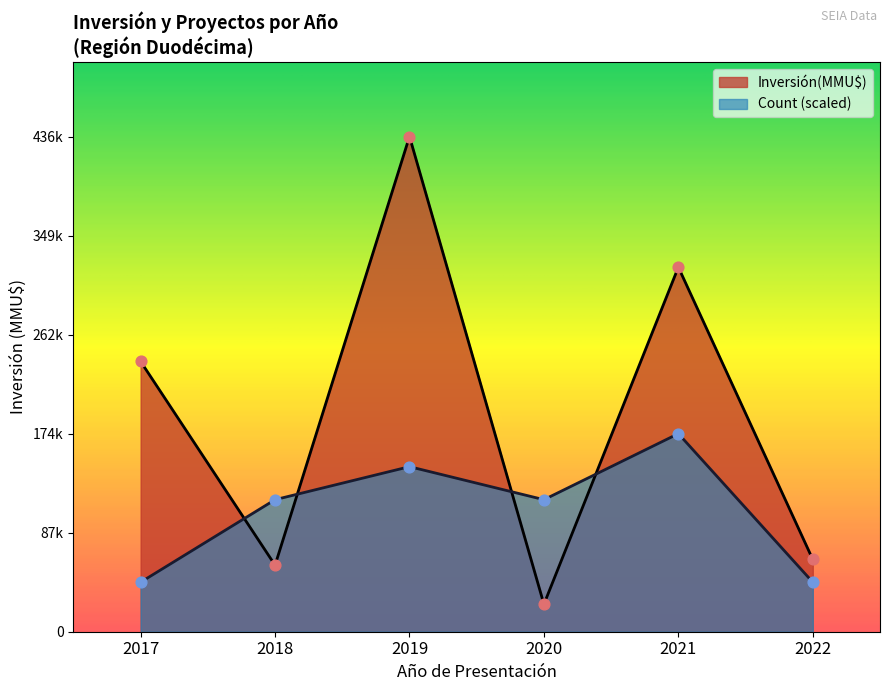

At how many categories does at least one series exceed 206137?

3